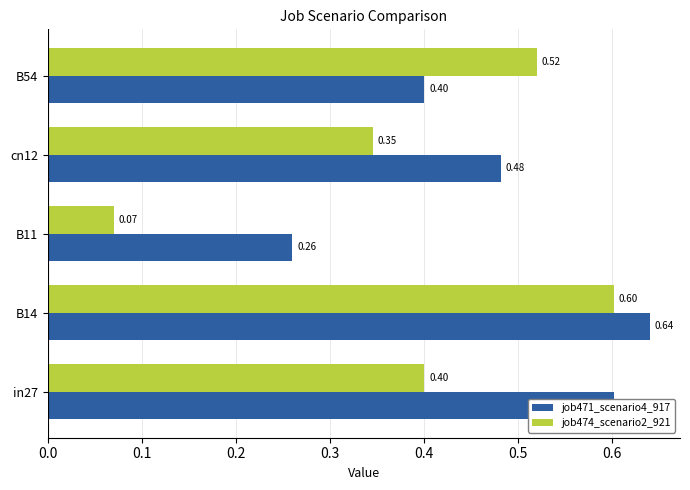

Count the number of categories in the chart.

5